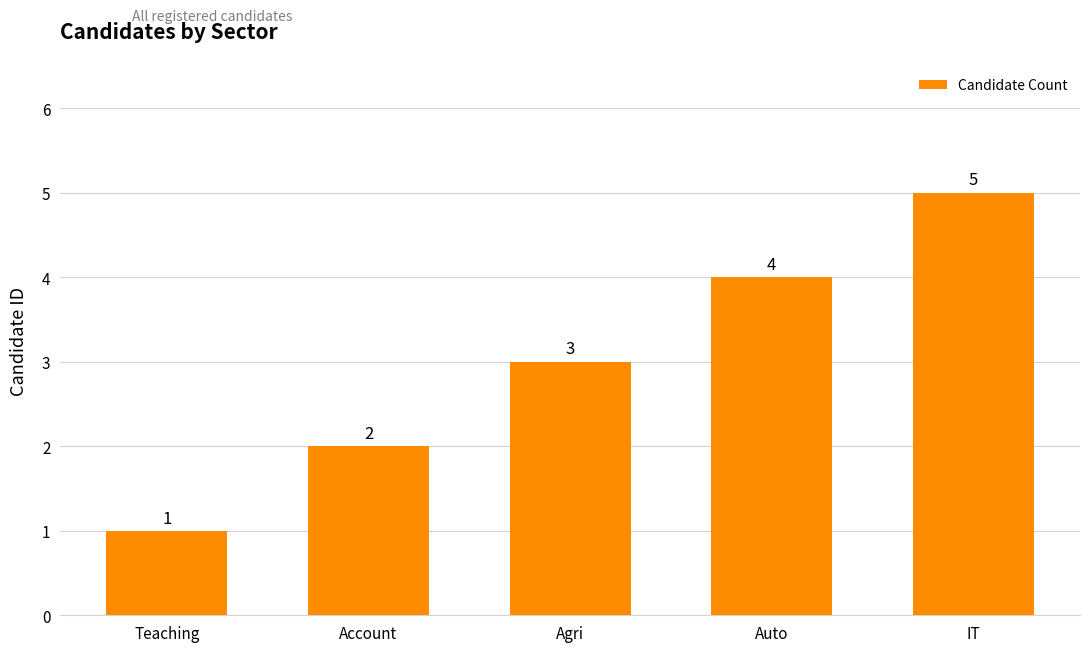

What is the value of the 3rd bar from the left?

3